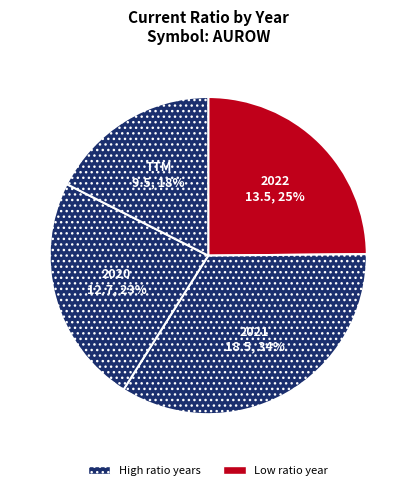

Does any single category account for the majority?

No